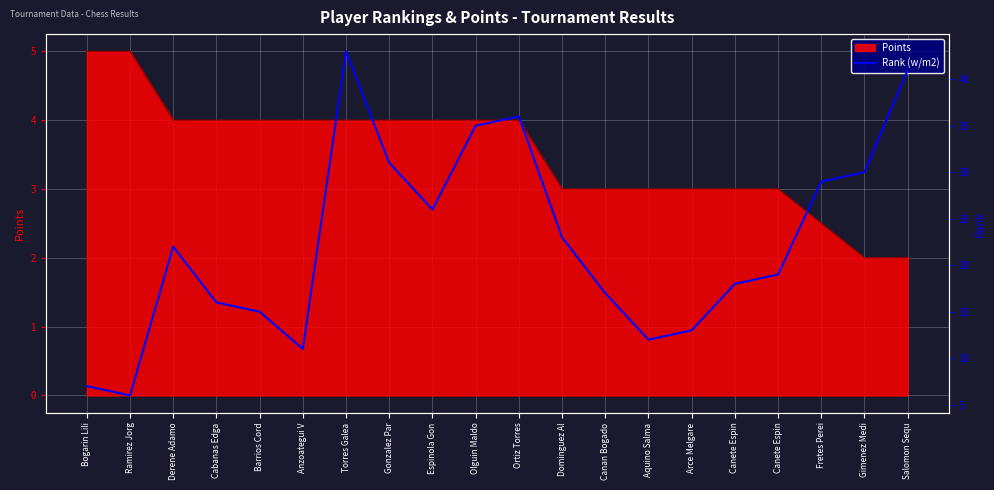

Where does the data first go above 22?

Torres Galea